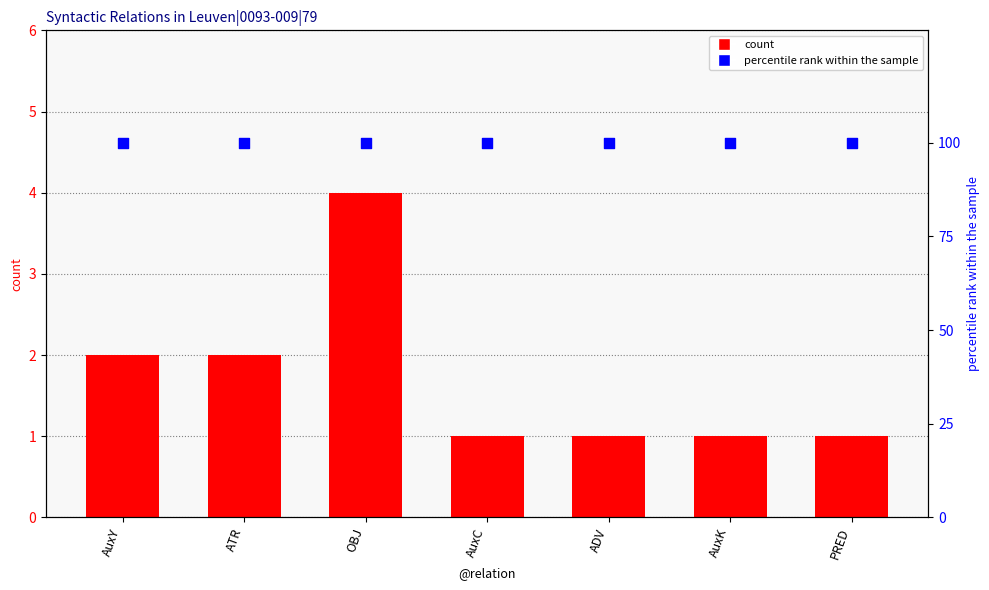

What is the total value across all series at ADV?

101